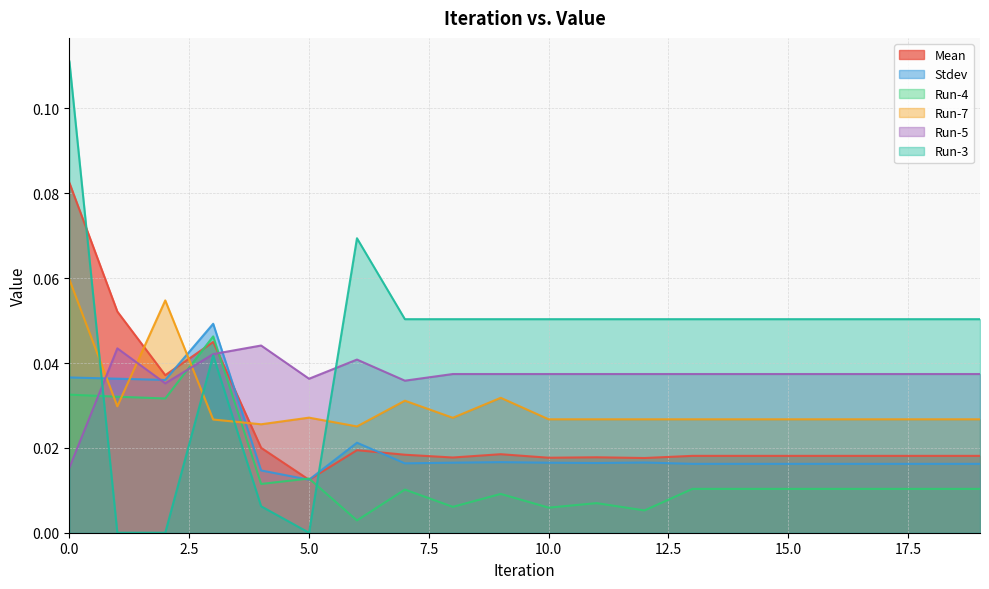

At which category does the chart reach its minimum across all series?

1